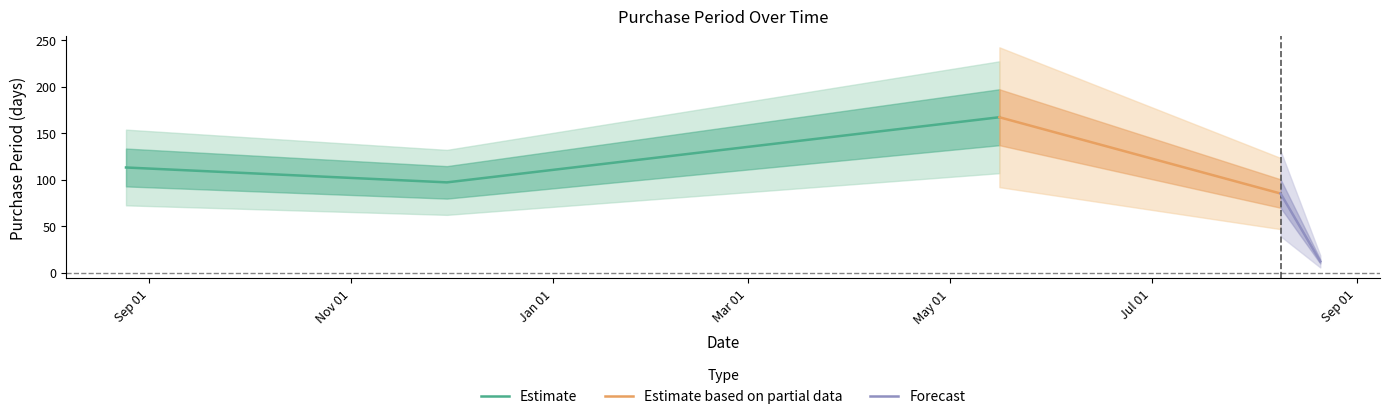

What is the greatest value displayed?

167